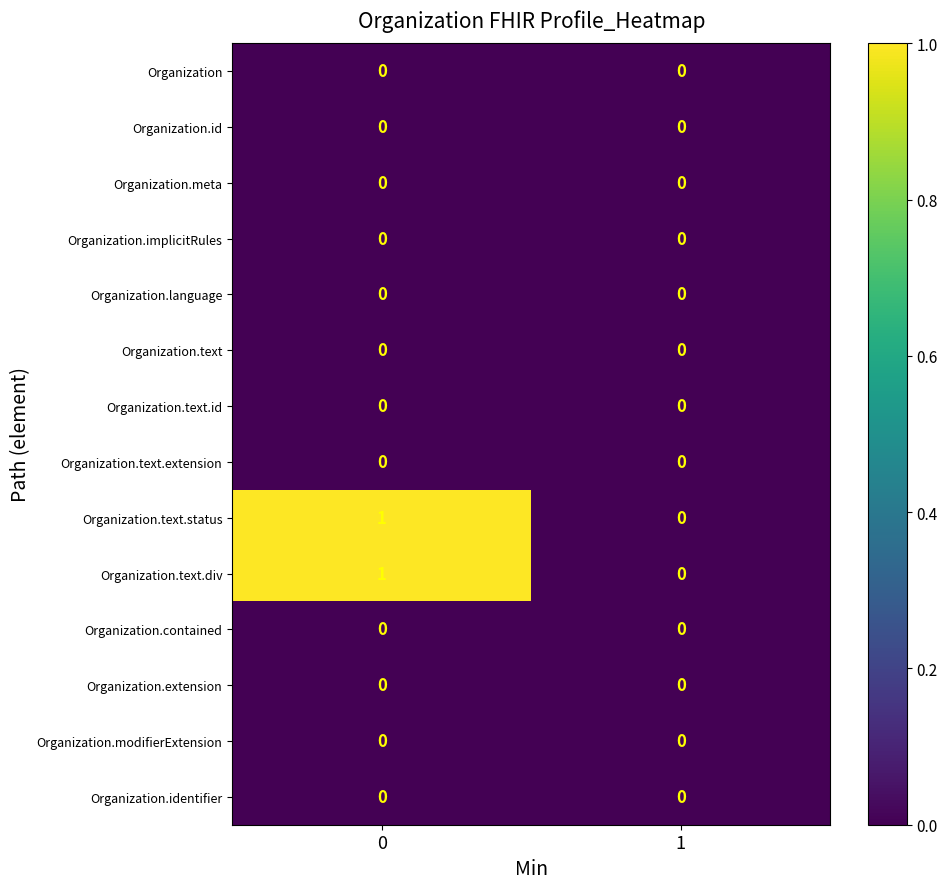

True or false: Organization.text has a value of 0 at 1.

True